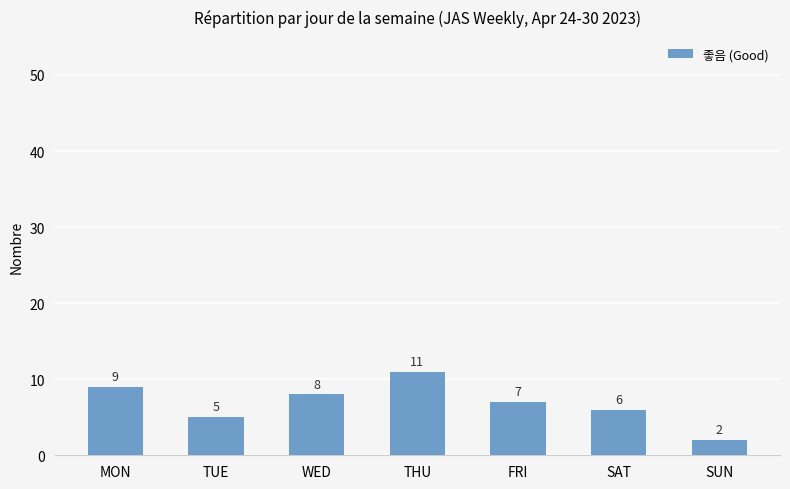

Where is the data nearest to the value 6?

SAT